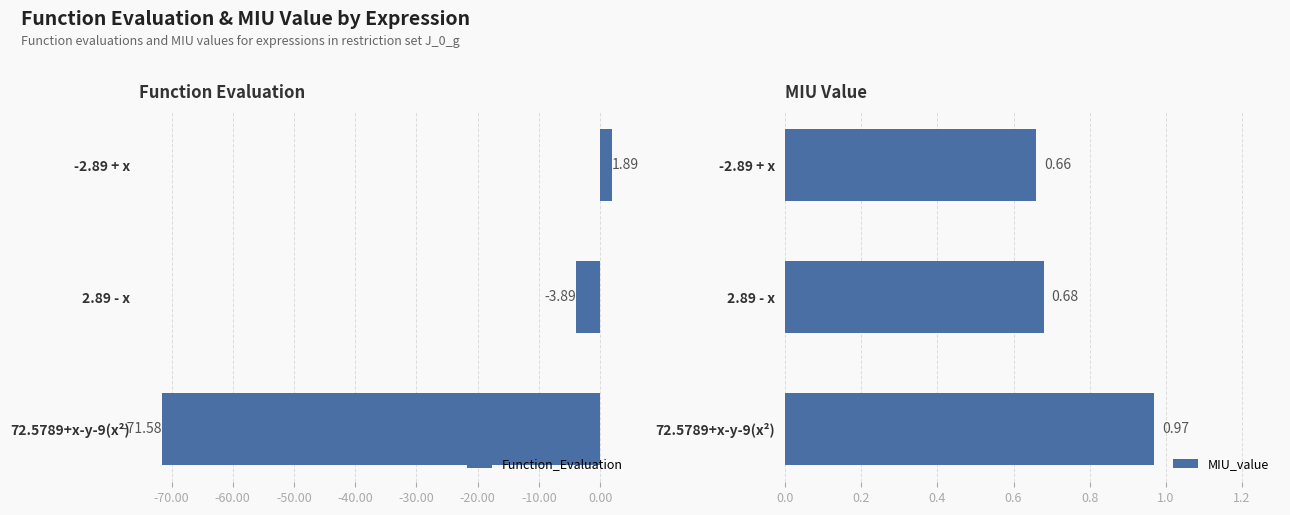

At which label does MIU_value reach its minimum?

-2.89 + x